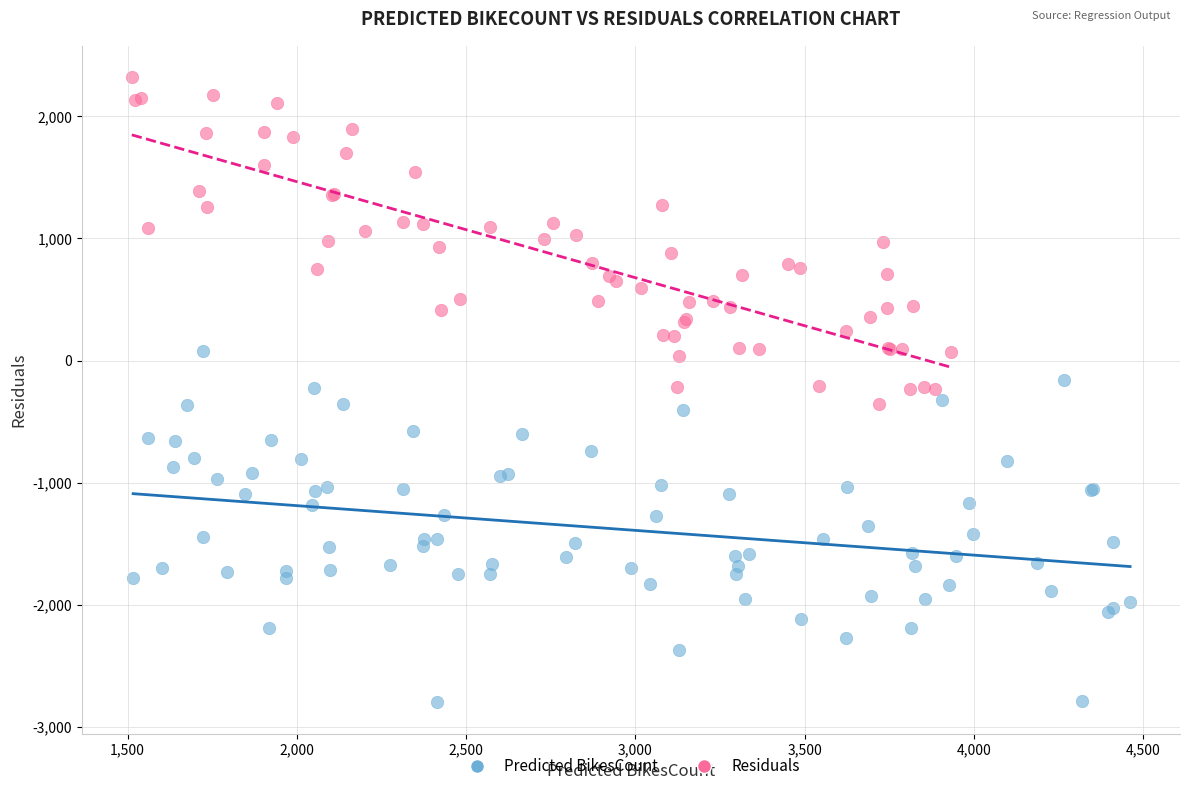

Which series reaches the minimum Y coordinate?

Predicted BikesCount